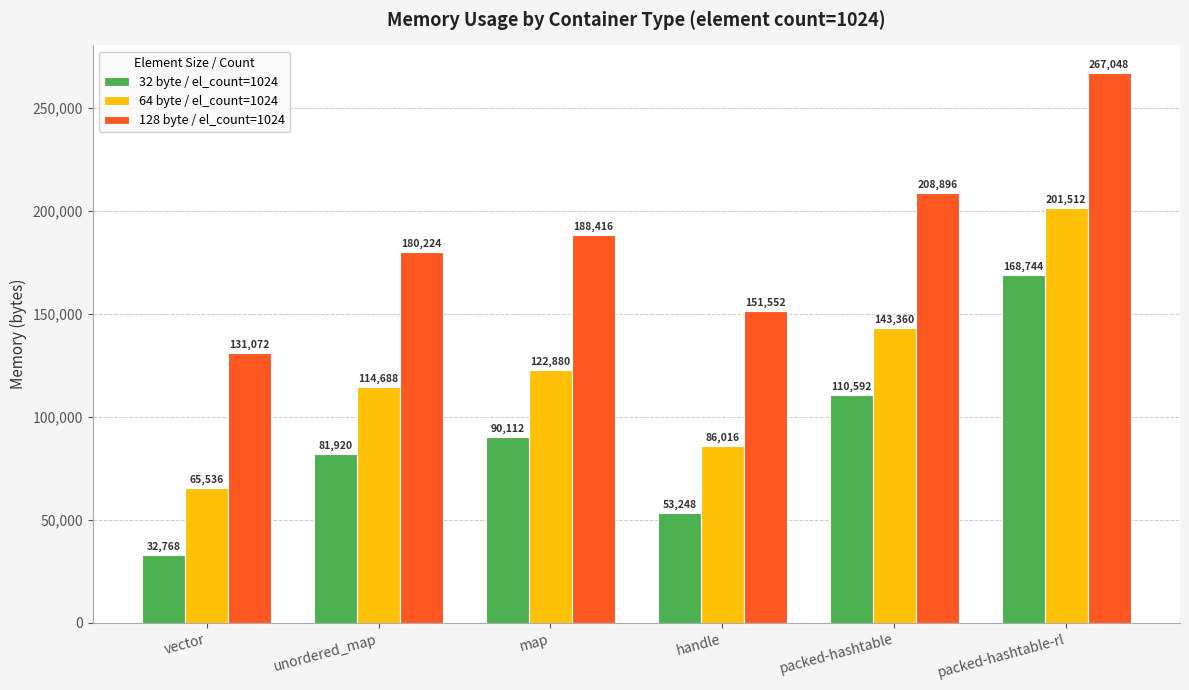

What is the label of the 1st bar from the right?

packed-hashtable-rl